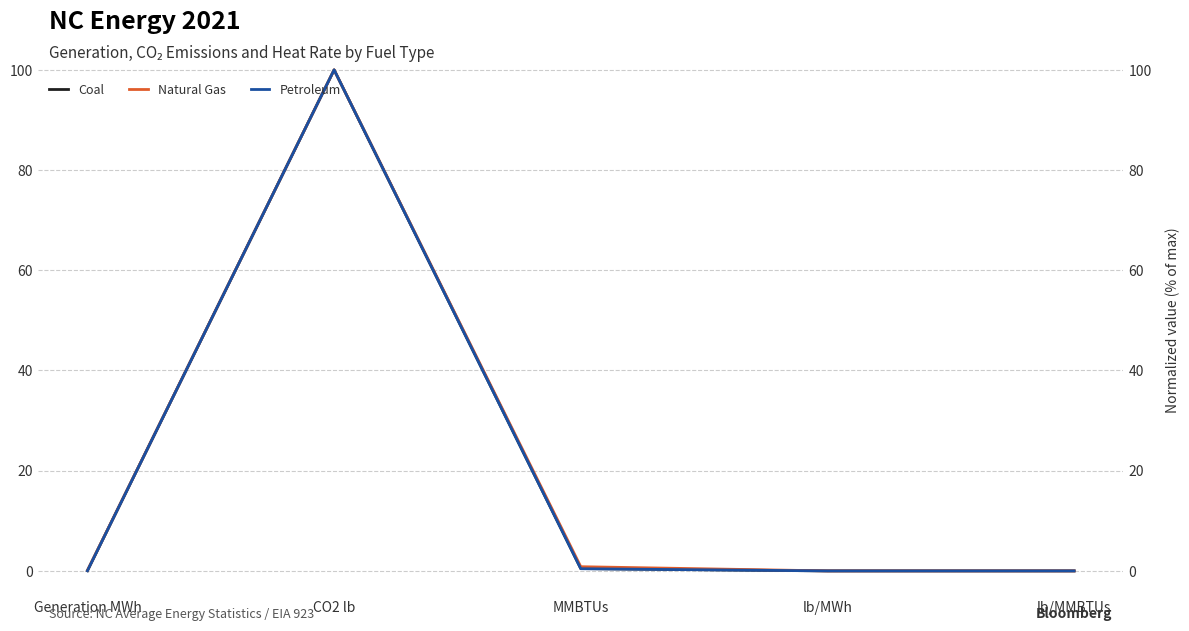

Is the value of Coal at CO2 lb greater than the value of Petroleum at MMBTUs?

Yes